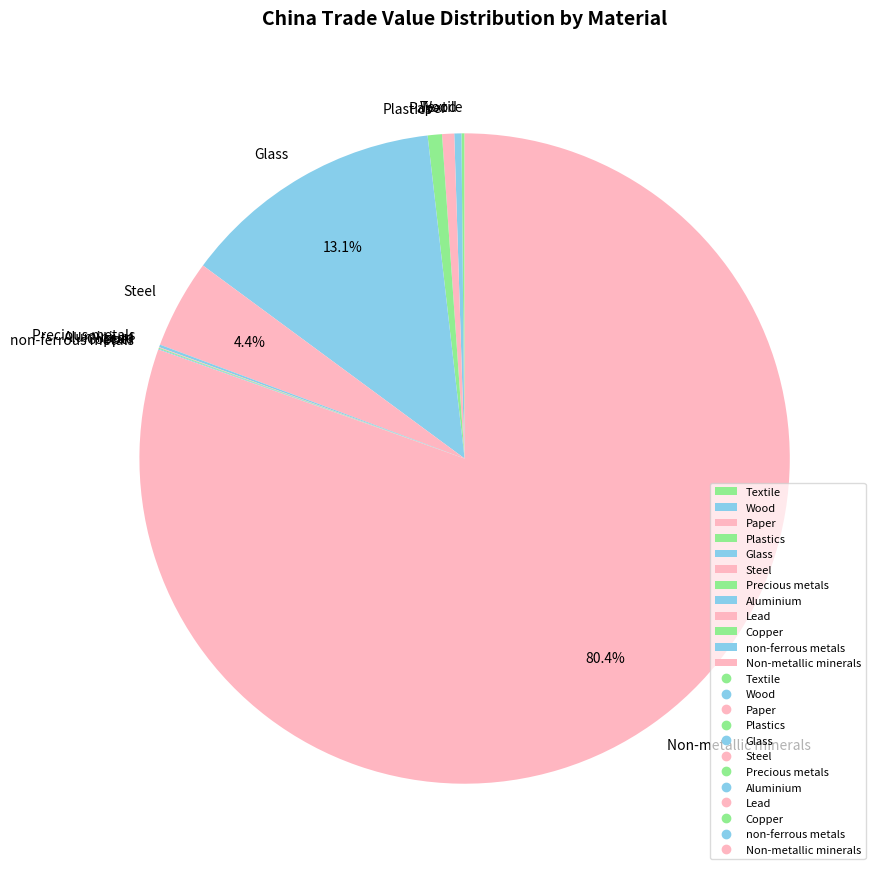

To the nearest percent, what portion does Paper represent?

1%